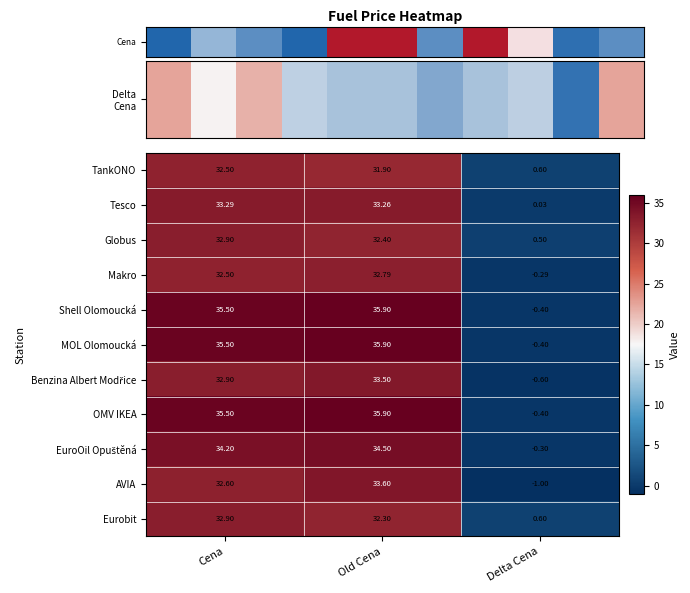

Which category has the highest value across all series?

Old Cena